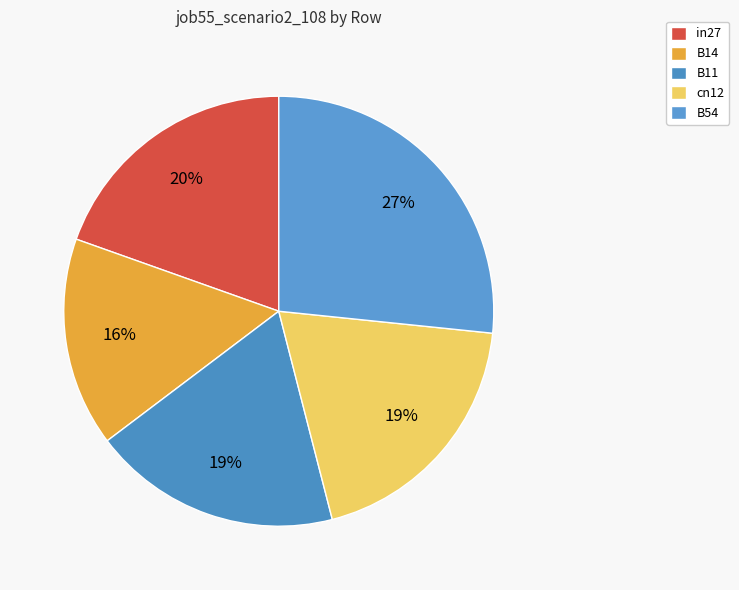

What percentage is the B54 slice, to the nearest percent?

27%